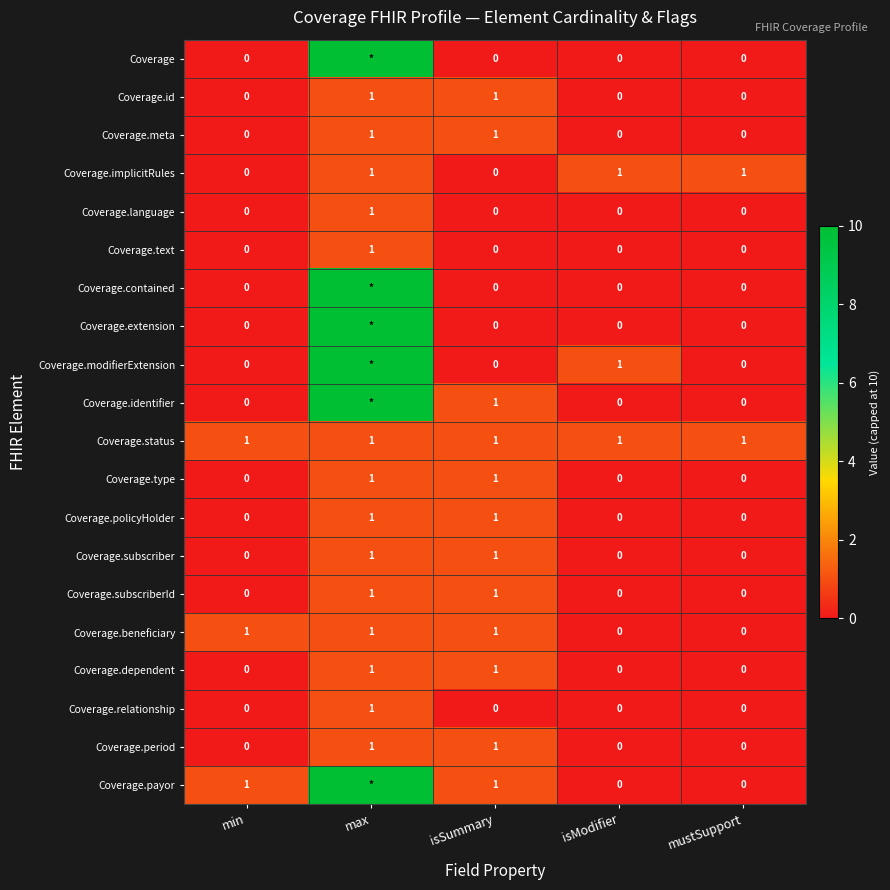

At how many categories does at least one series exceed 1?

1